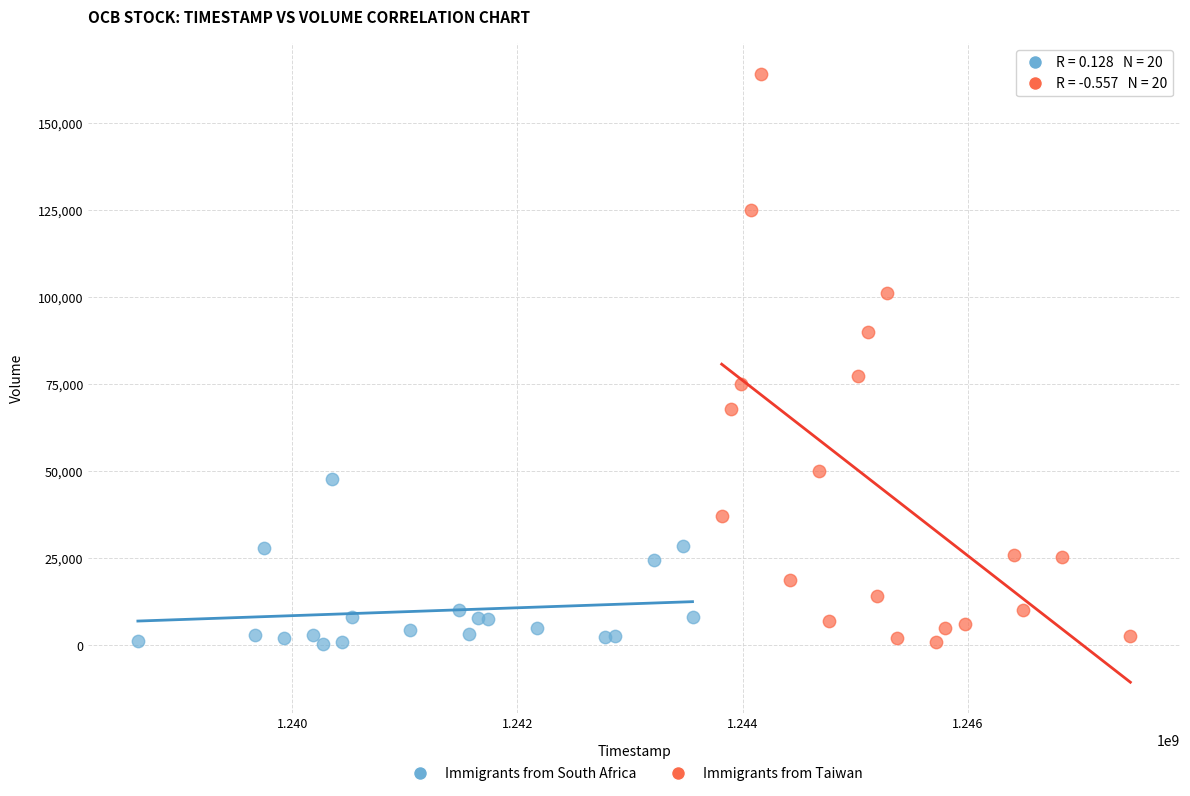

Which series has the widest spread of Y values?

Immigrants from Taiwan